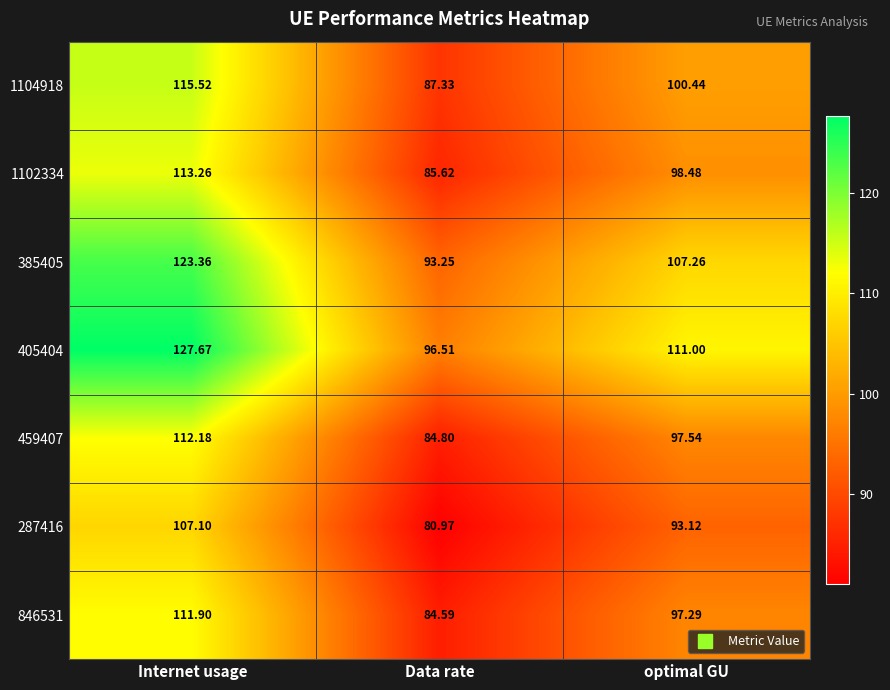

Which series has the widest spread of values?

405404